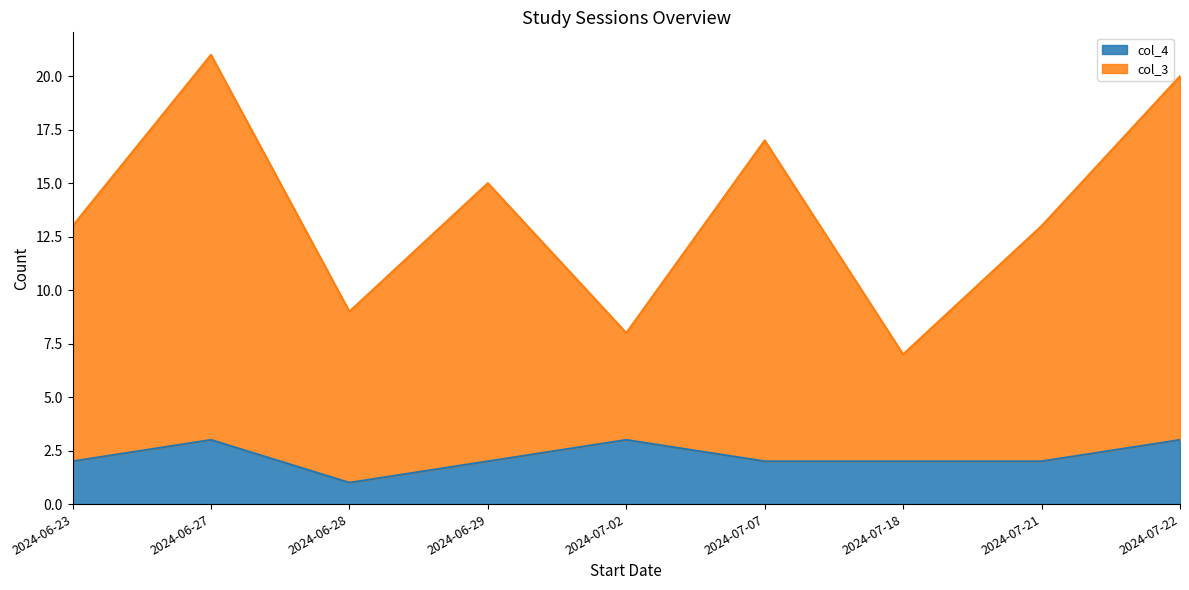

Which series changed the most between 2024-07-18 and 2024-06-27?

col_3